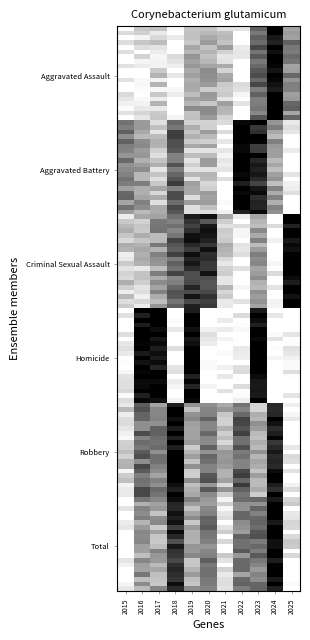

What is the maximum value shown in the chart?

1.0